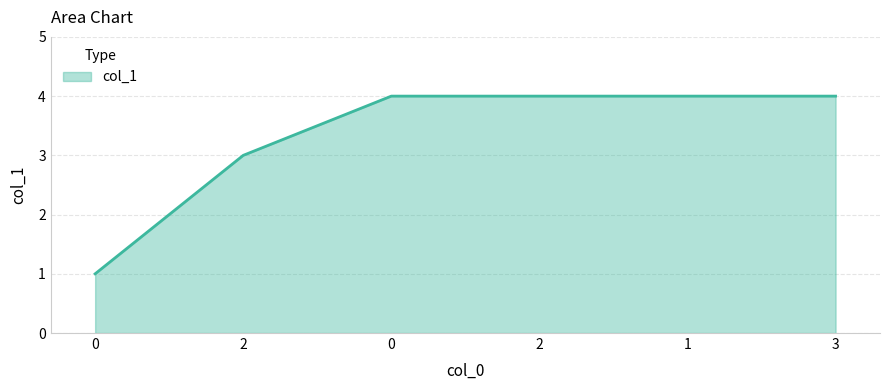

Does the chart have visible grid lines?

Yes